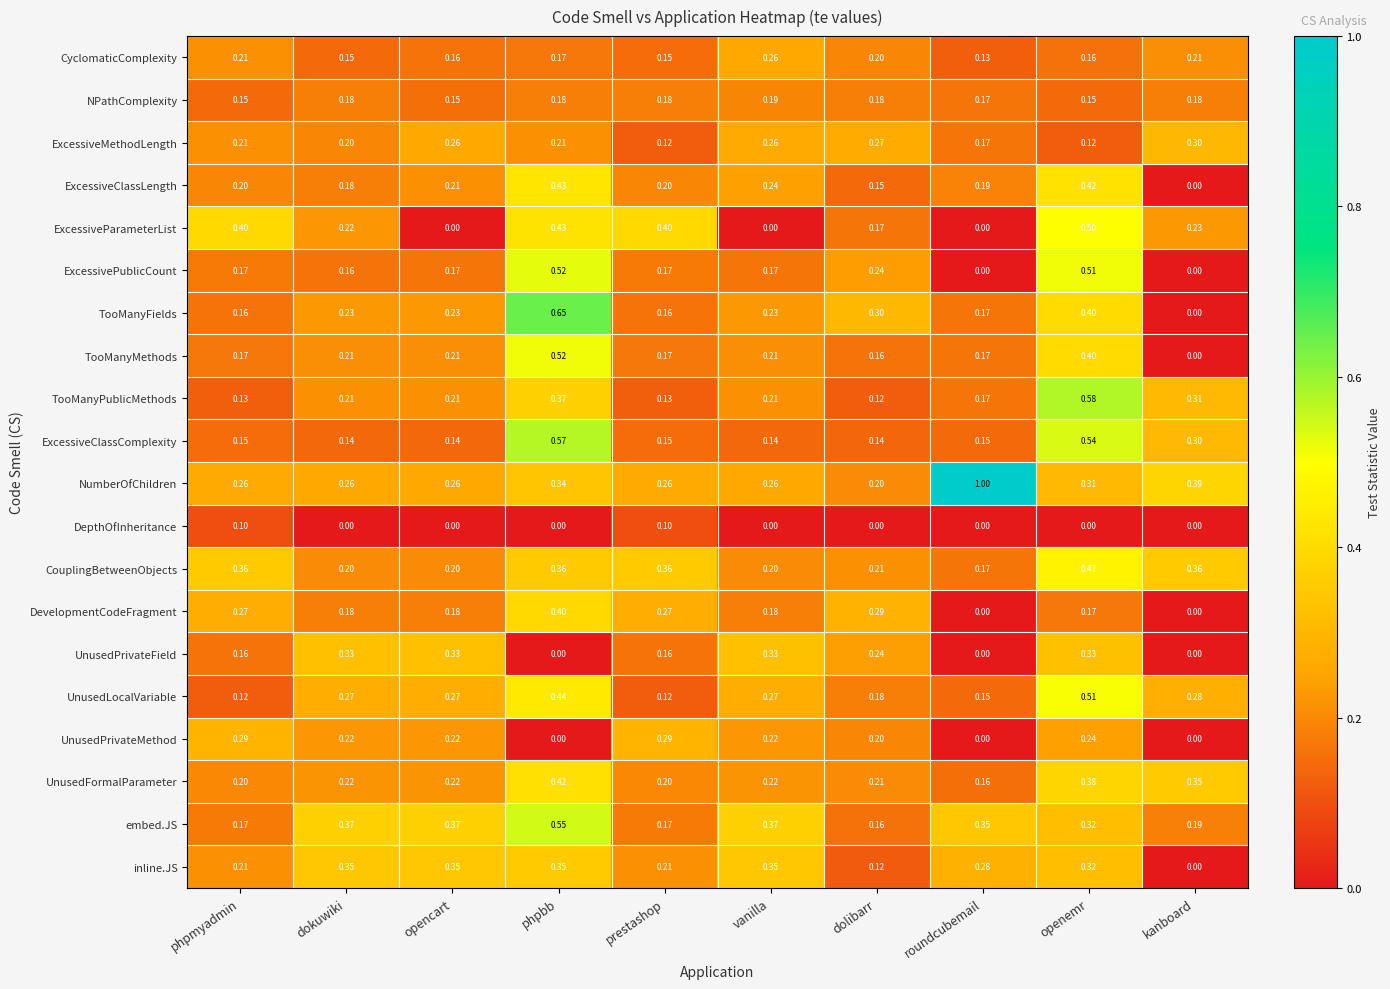

At which category is the sum across all series the highest?

phpbb